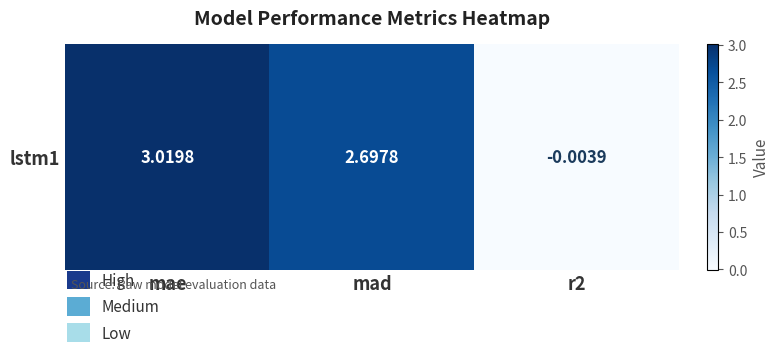

What is the difference between the values at mad and mae?

0.3